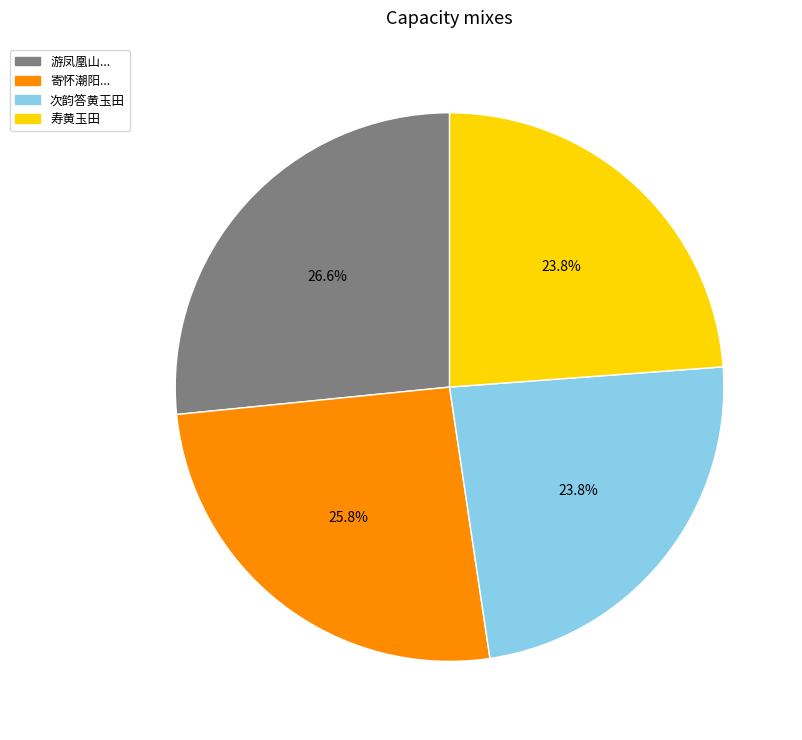

Is there any slice that represents more than half of the pie?

No